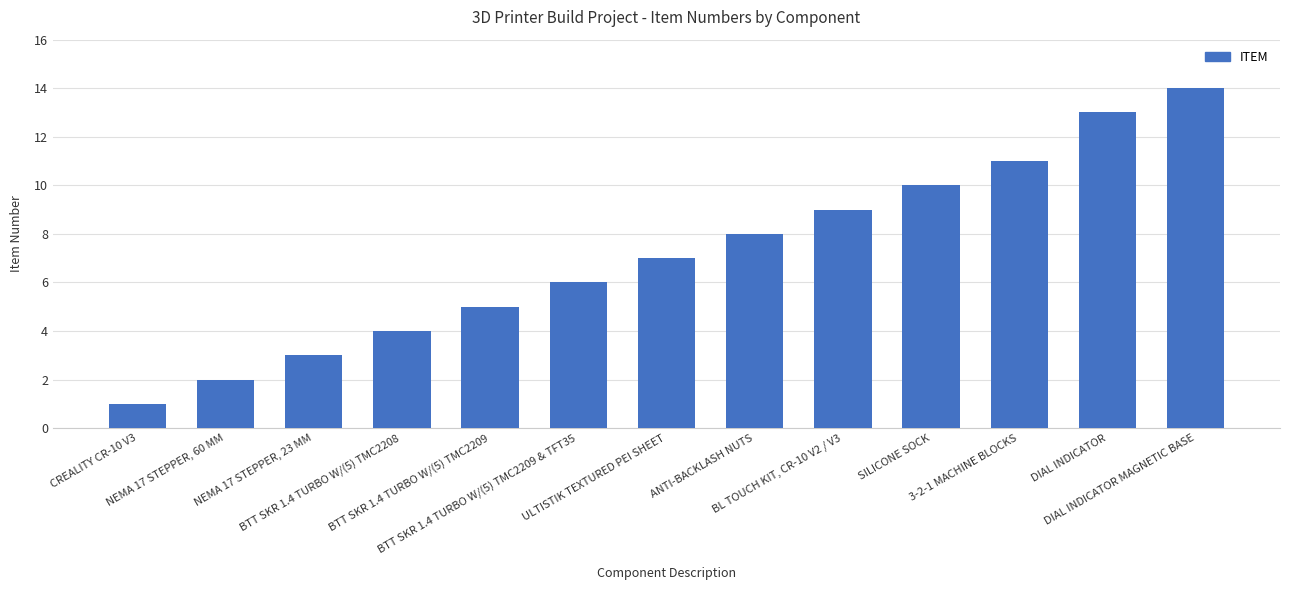

What is the average value?

7